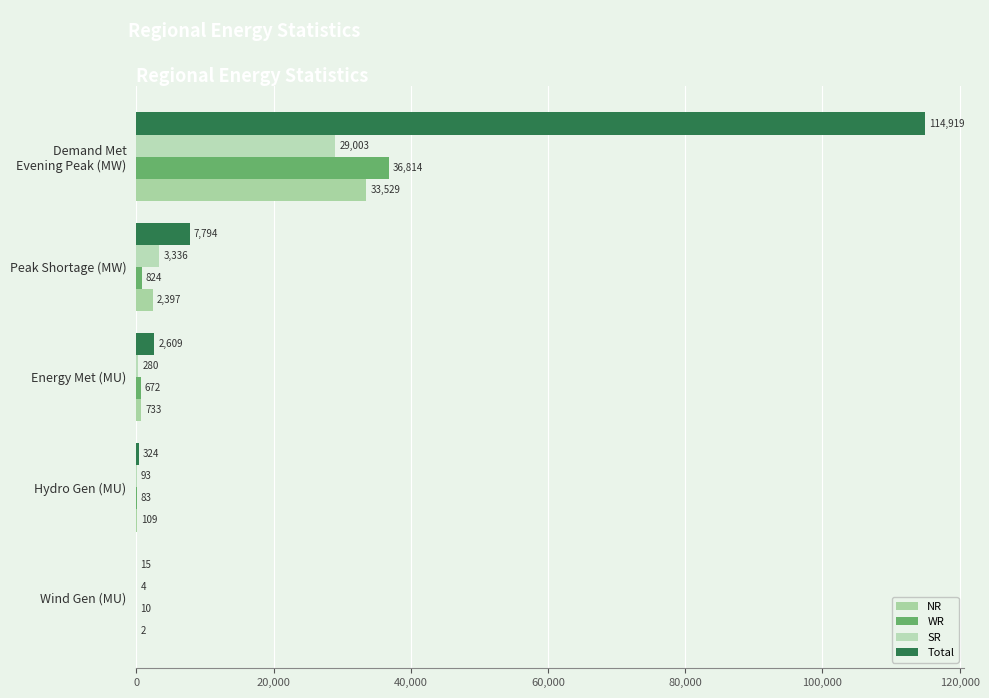

How many series are shown in this chart?

4